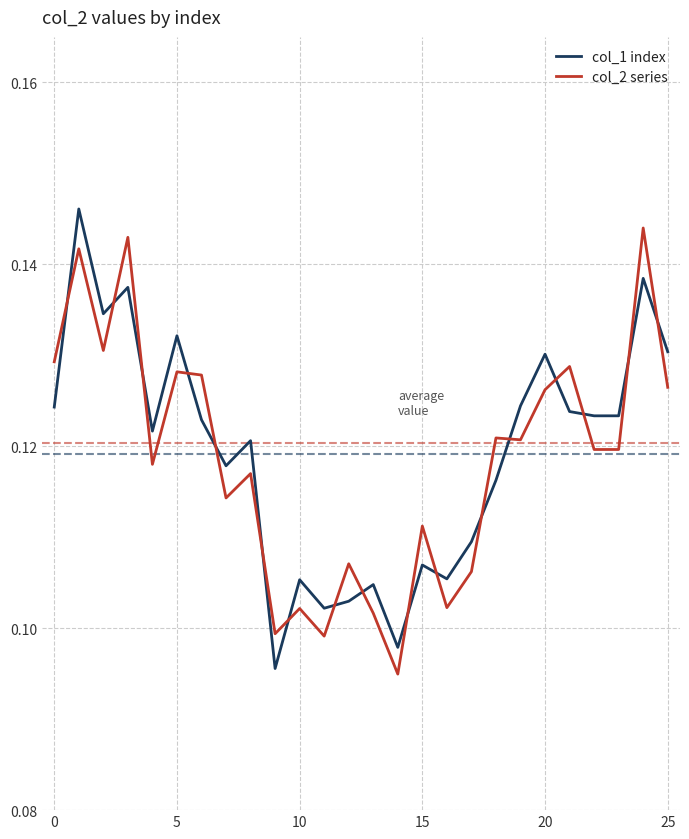

After their last crossing, which series has the higher values: col_2 series or col_1 index?

col_1 index